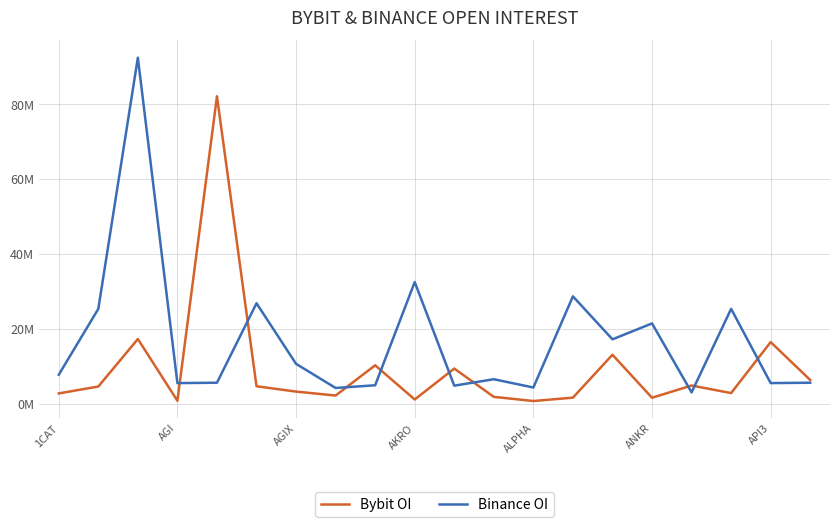

Is this an area chart (filled region under the line)?

No